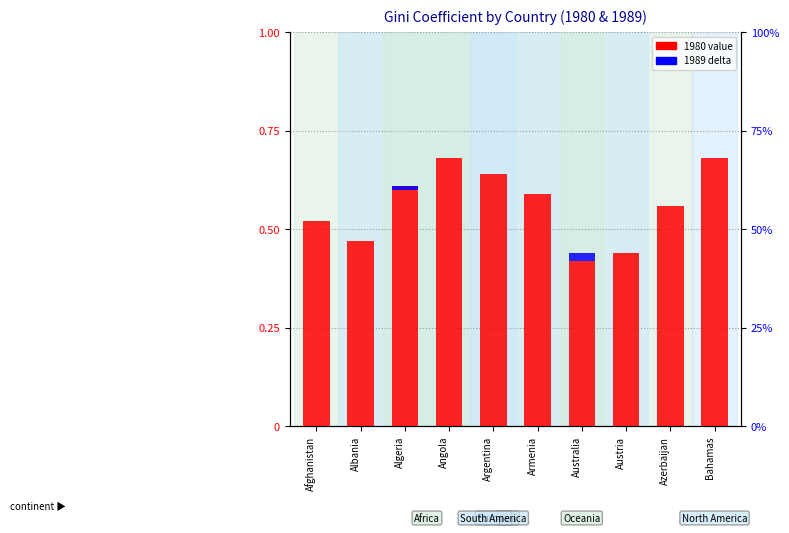

Are the bars horizontal?

No